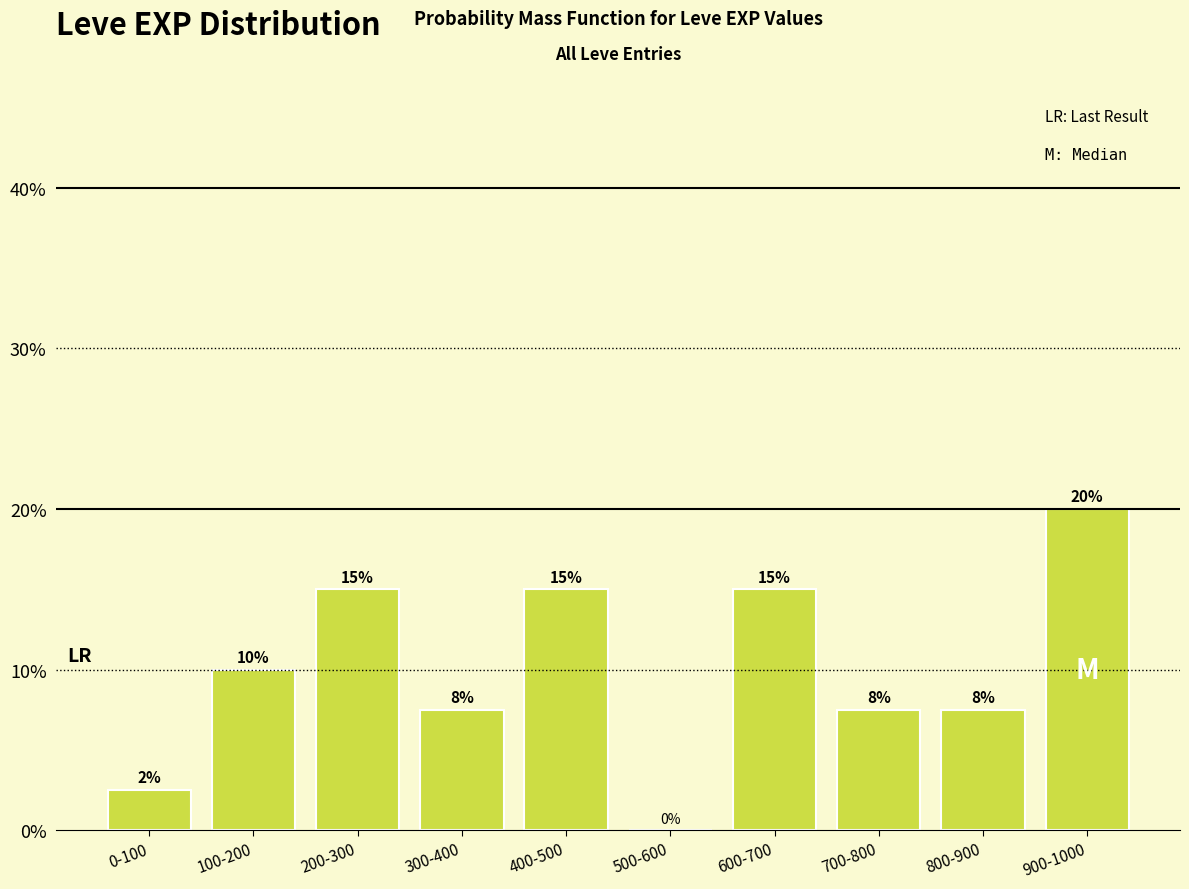

What is the approximate value at 200-300?

15.0